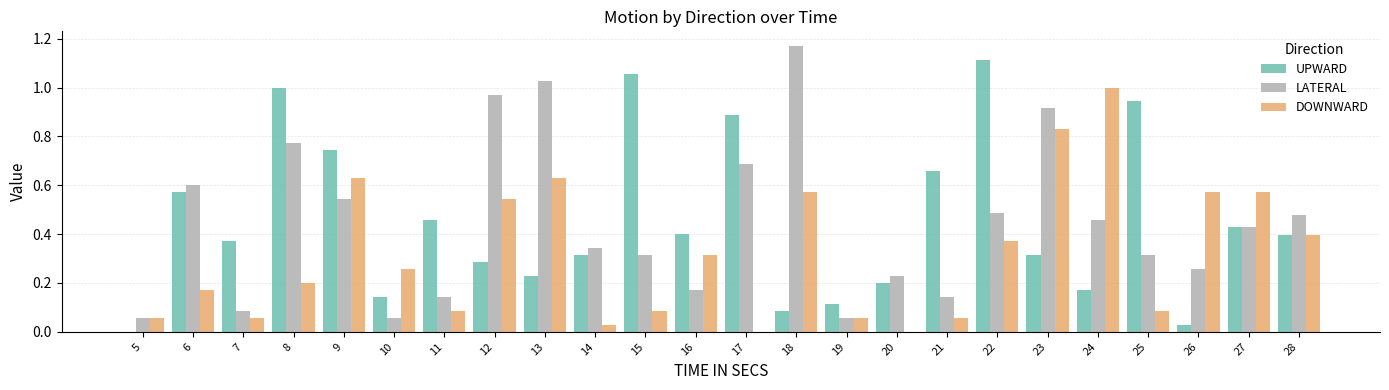

What is the sum of all DOWNWARD values?

7.6